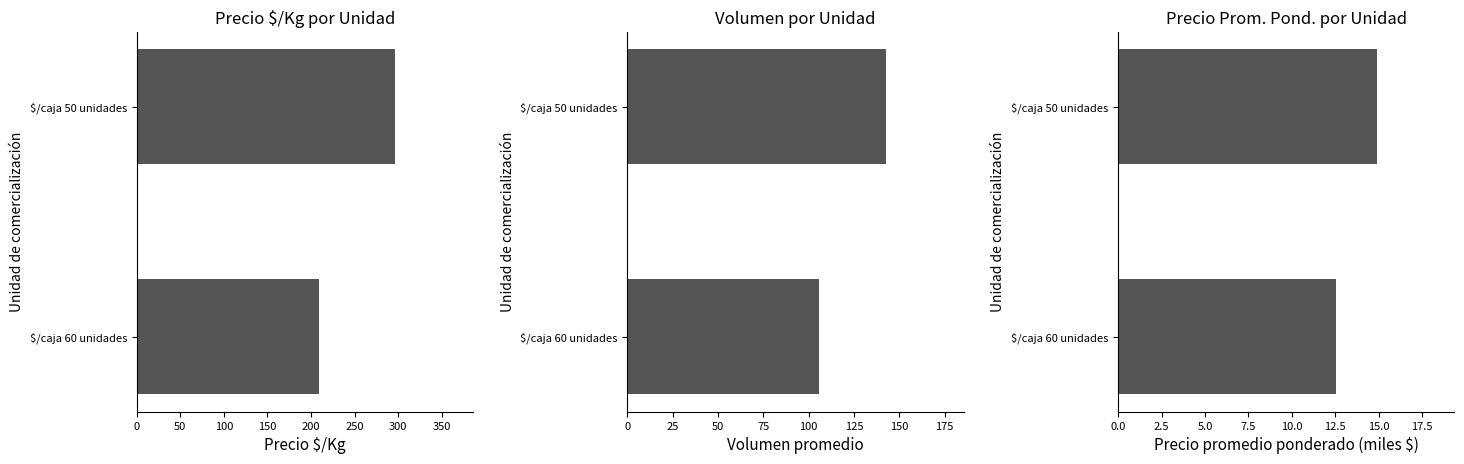

Which series has the largest total across all categories?

Precio $/Kg